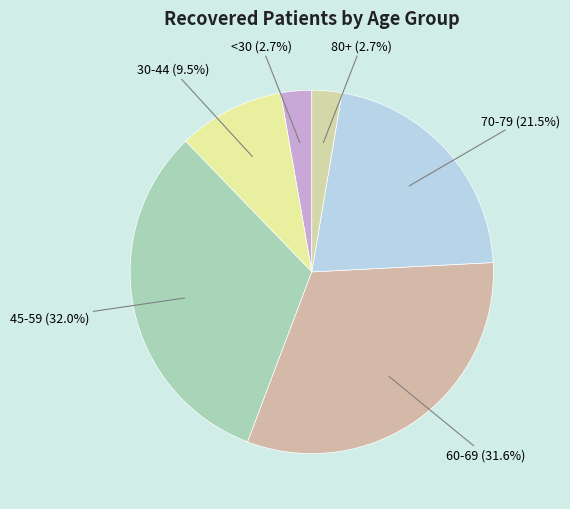

Is 80+ the majority of the pie?

No